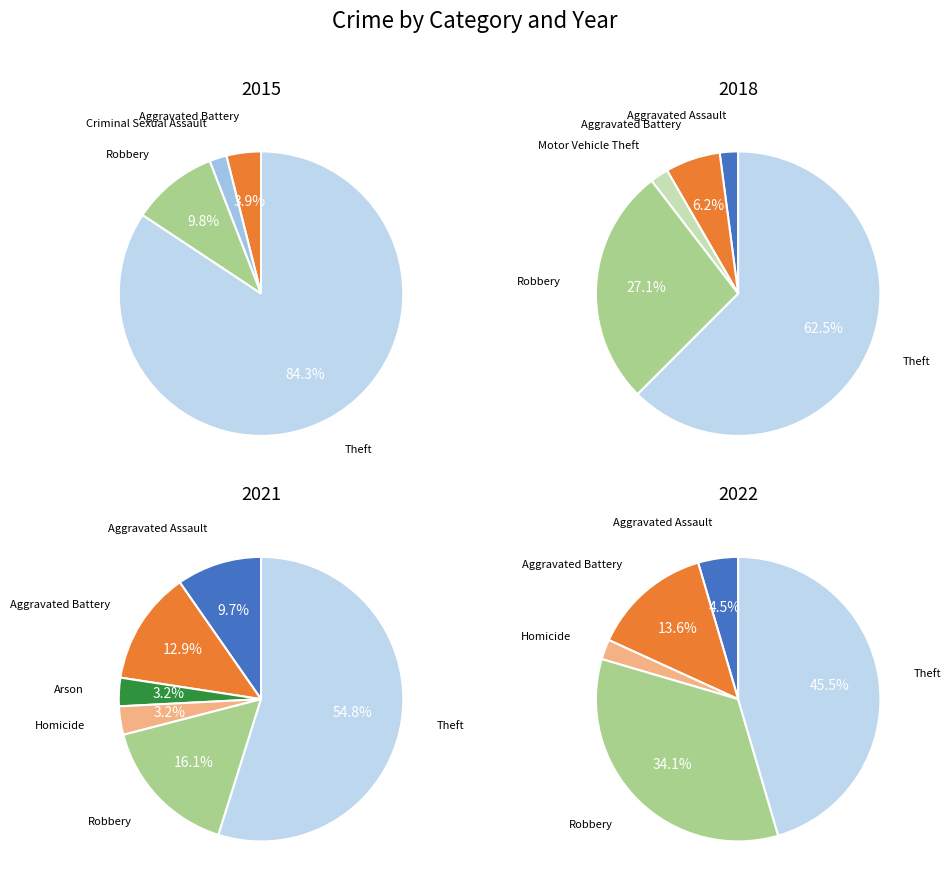

Does Homicide represent more than half of the total?

No